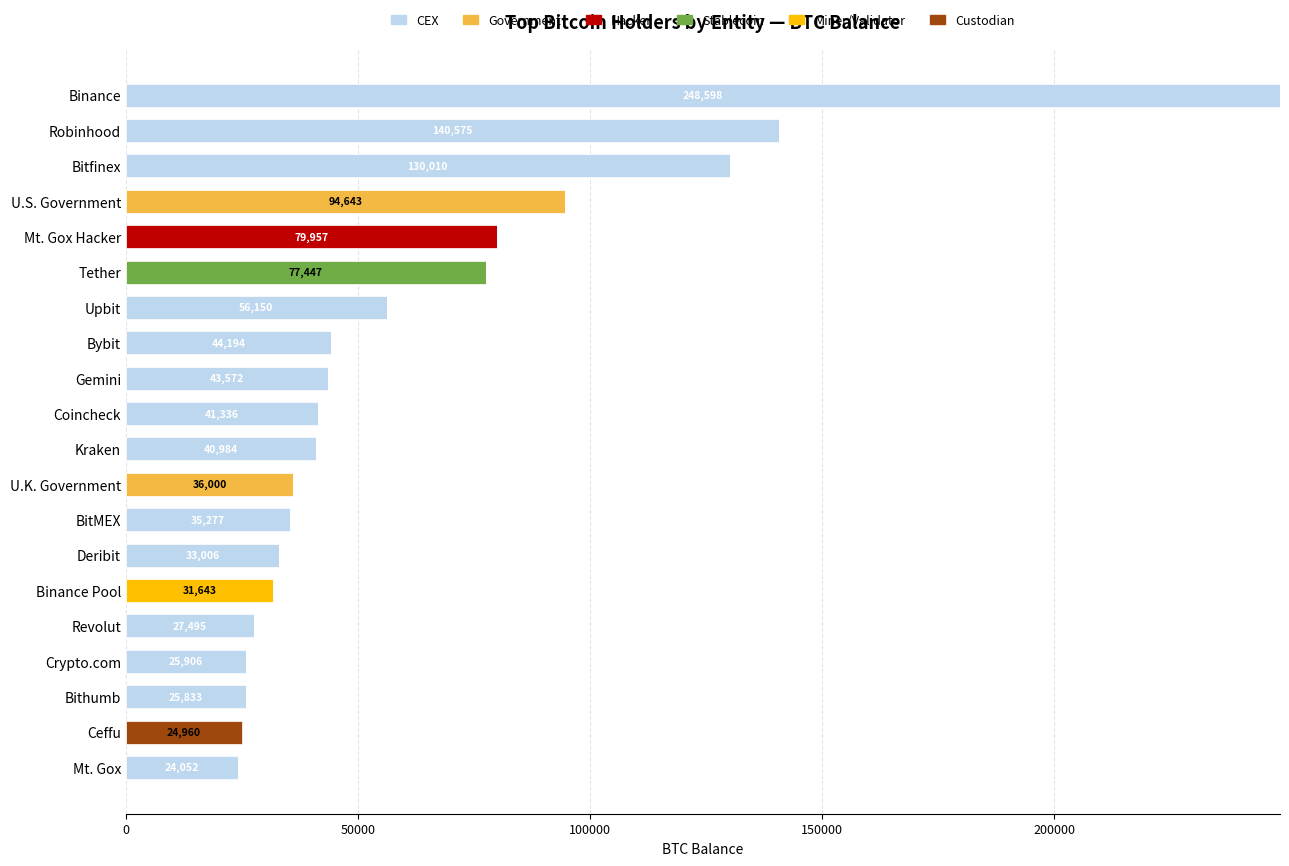

How many distinct data groups are displayed?

6